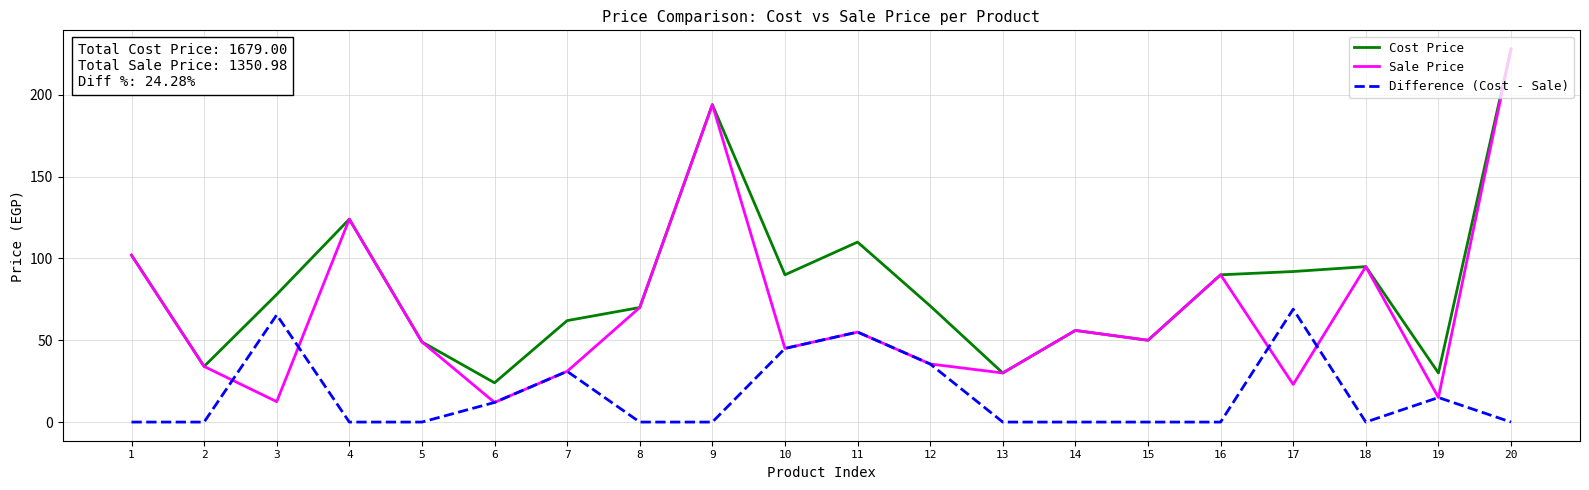

How many interior local peaks does the Sale Price series have?

6